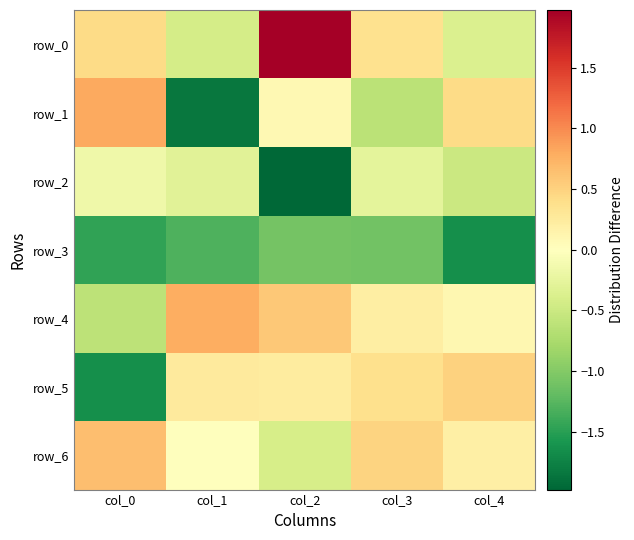

What is the sum of all row_3 values?

-6.6